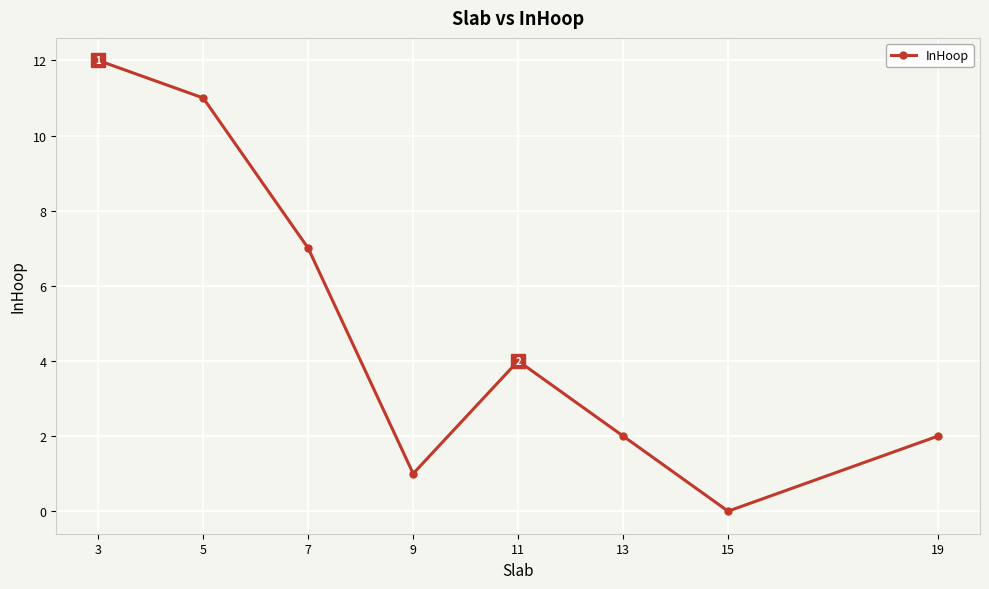

Where is the data nearest to the value 6?

7